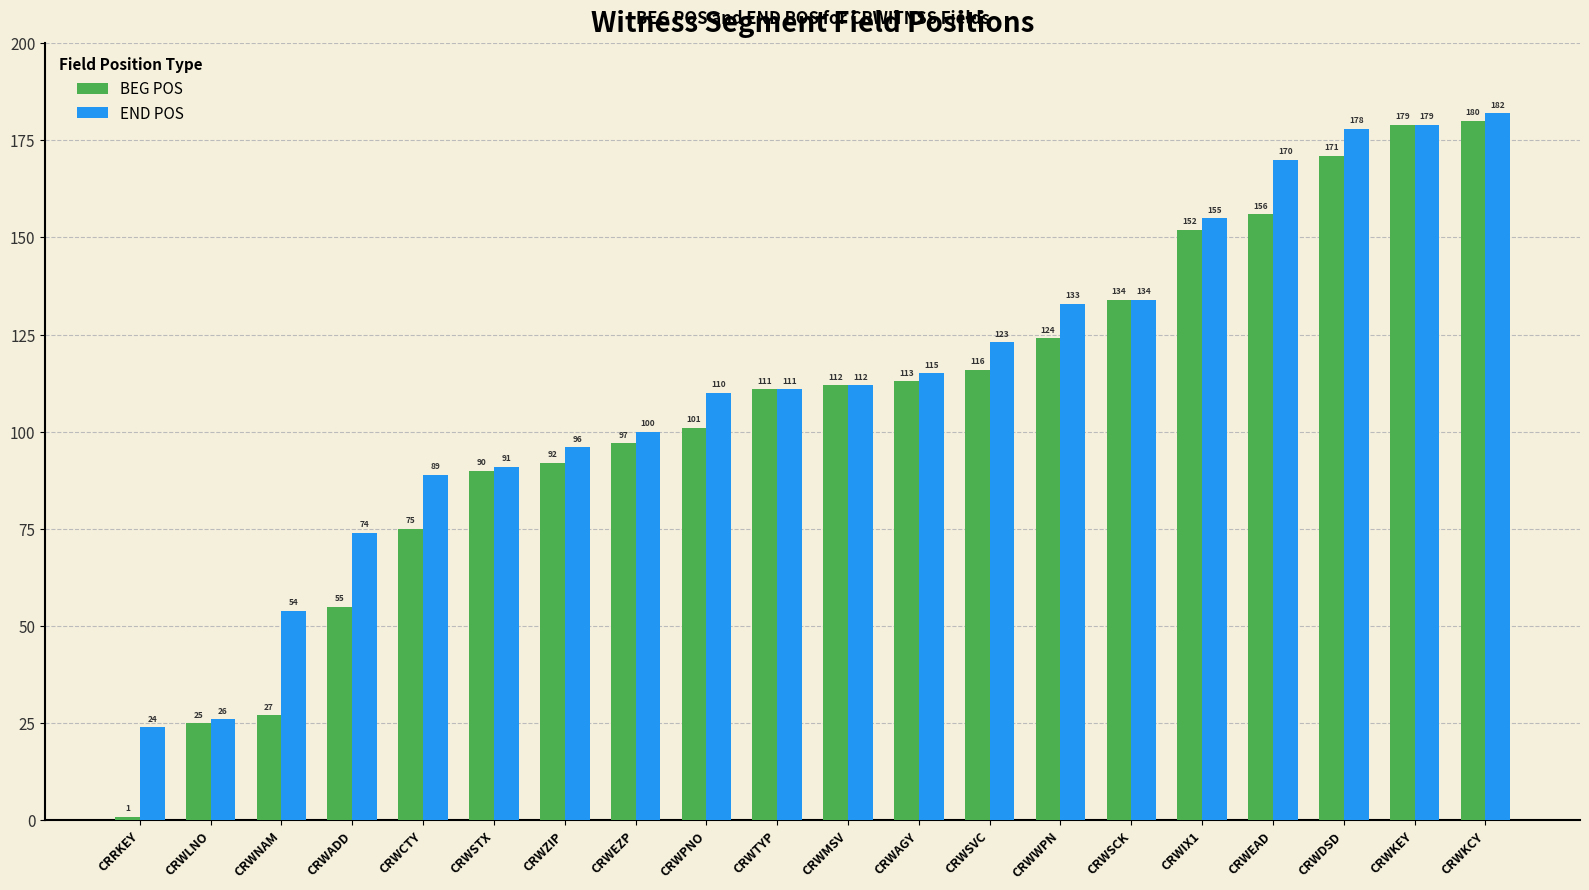

What are all the series names shown in the legend?

BEG POS, END POS